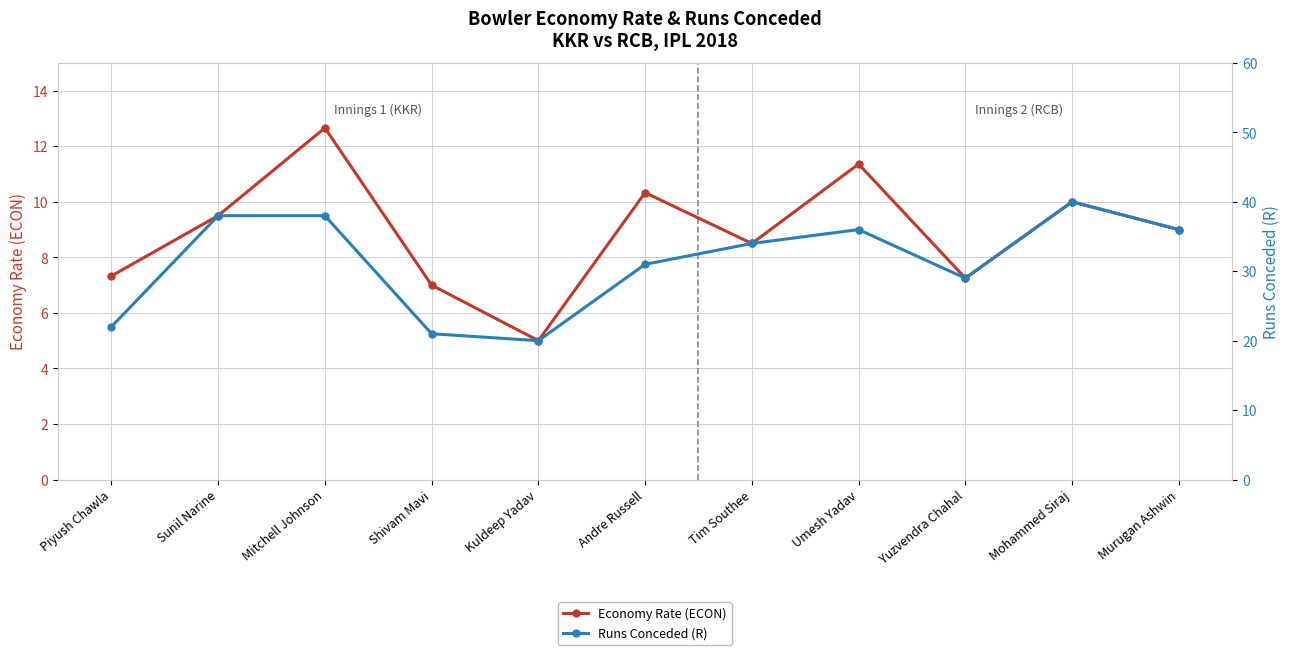

What is the label of the 4th point from the right?

Umesh Yadav